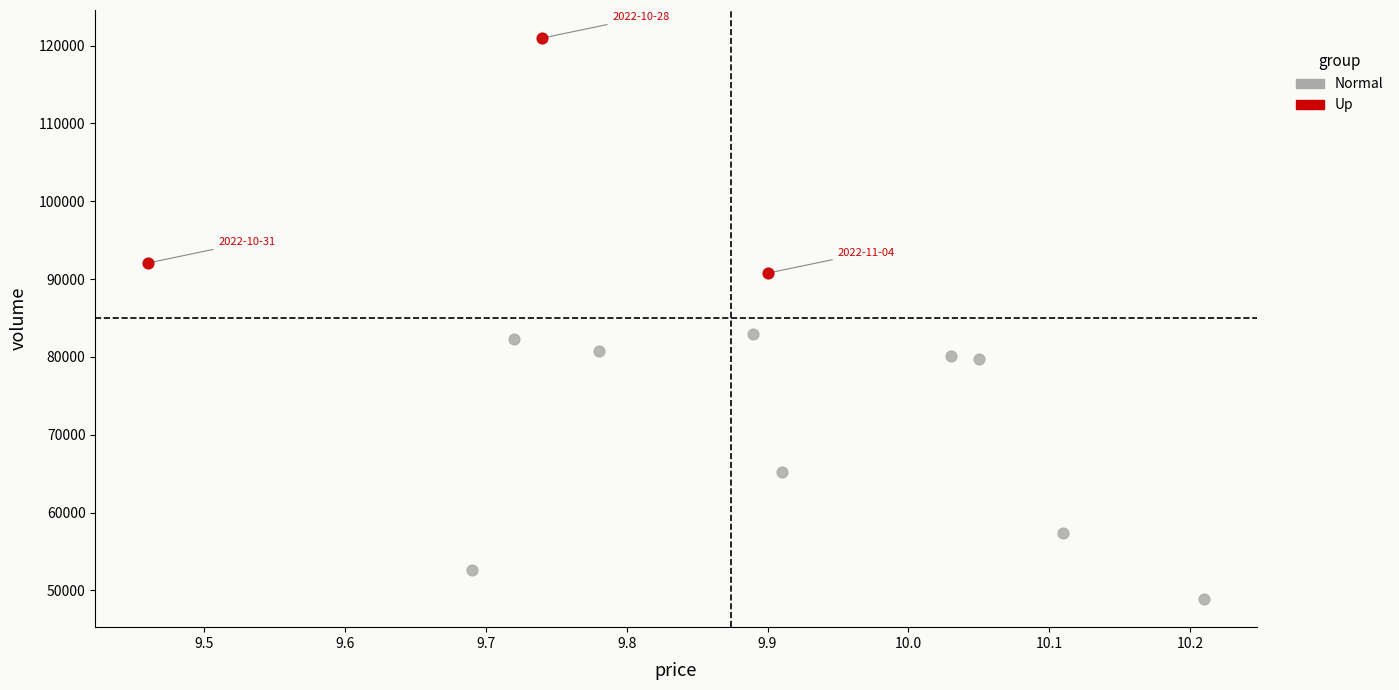

Which series has the widest spread of Y values?

Normal